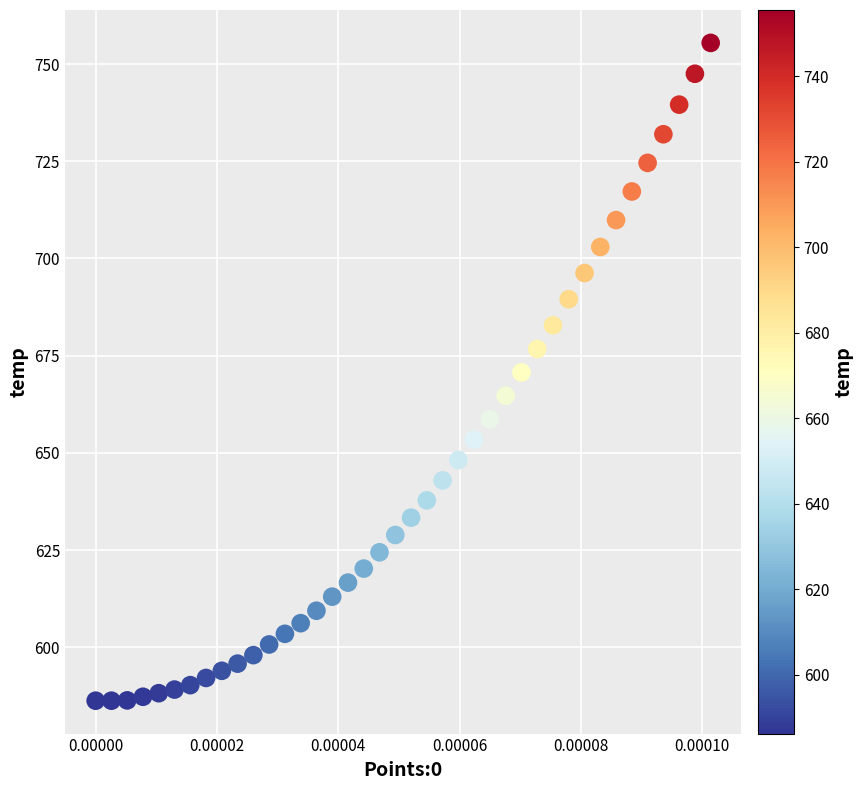

What is the range of Y values (max minus min)?

169.2